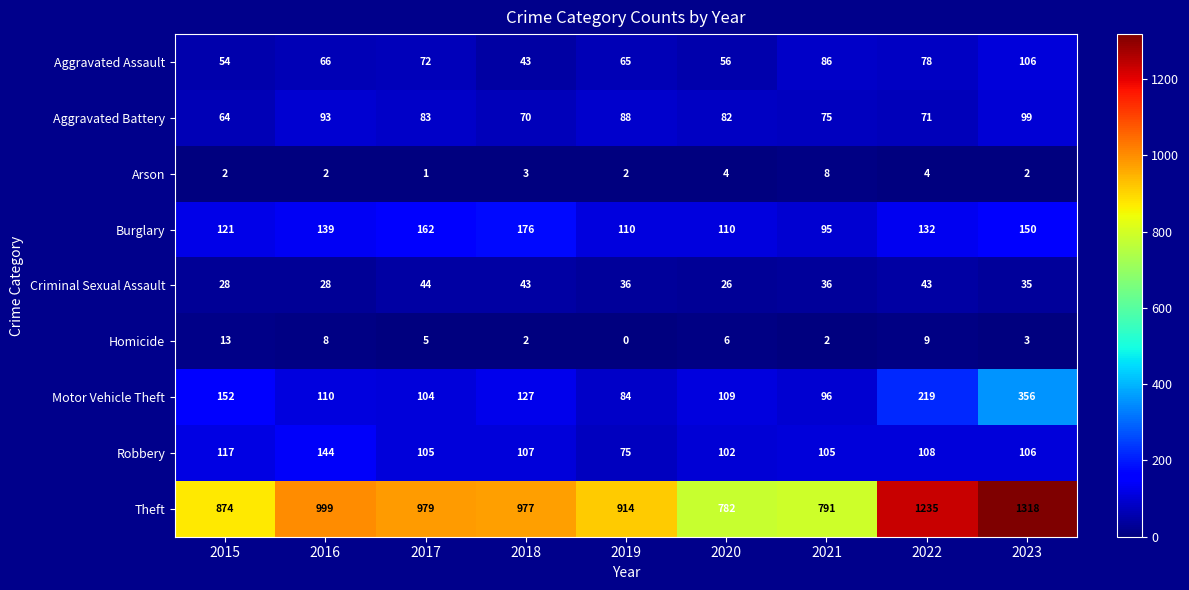

Count the Arson values in the range 2 to 4.

7